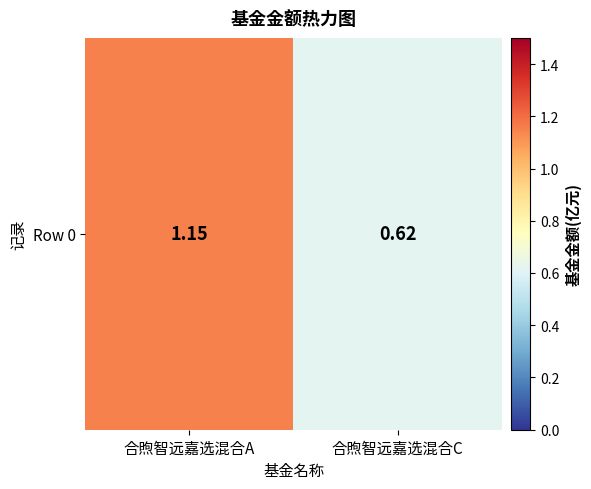

Approximately how many times larger is the value at 合煦智远嘉选混合C compared to 合煦智远嘉选混合A?

0.5